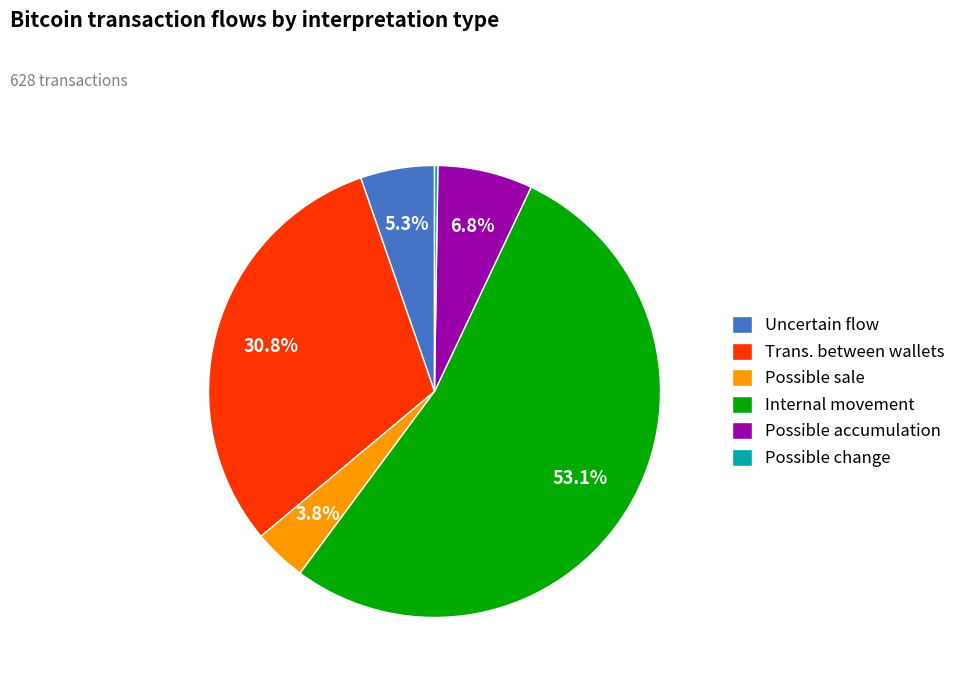

Which category has the biggest portion of the pie?

Internal movement